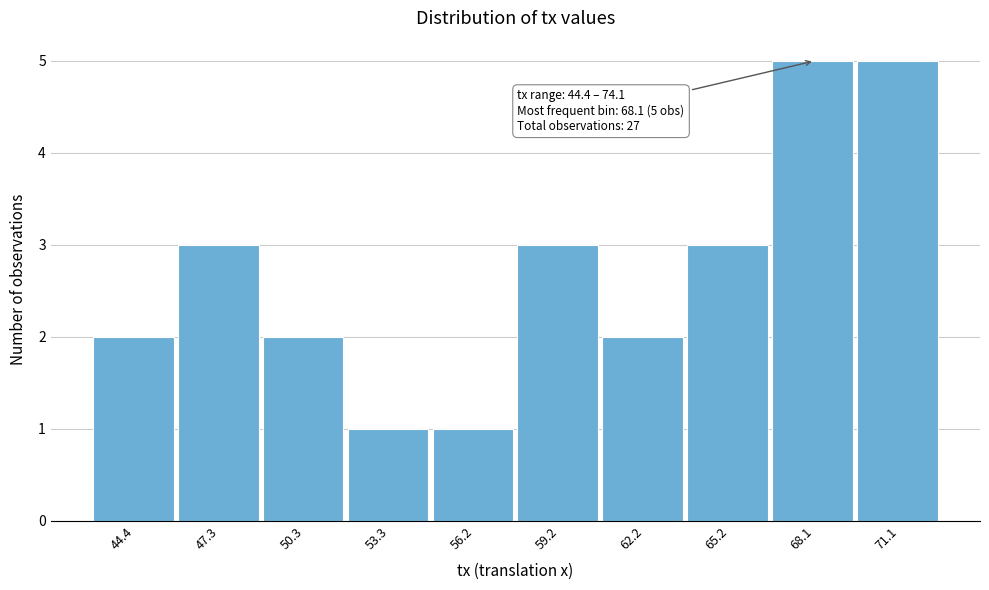

Reading right to left, list all the values displayed in this chart.

5	5	3	2	3	1	1	2	3	2